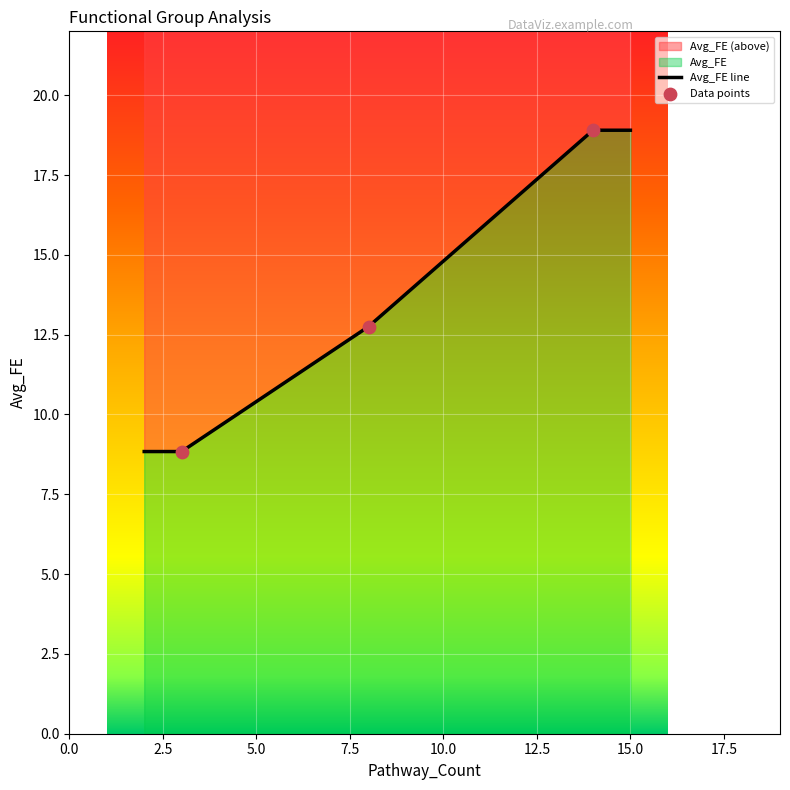

What is the ratio of the value at 14 to the value at 3?

2.1